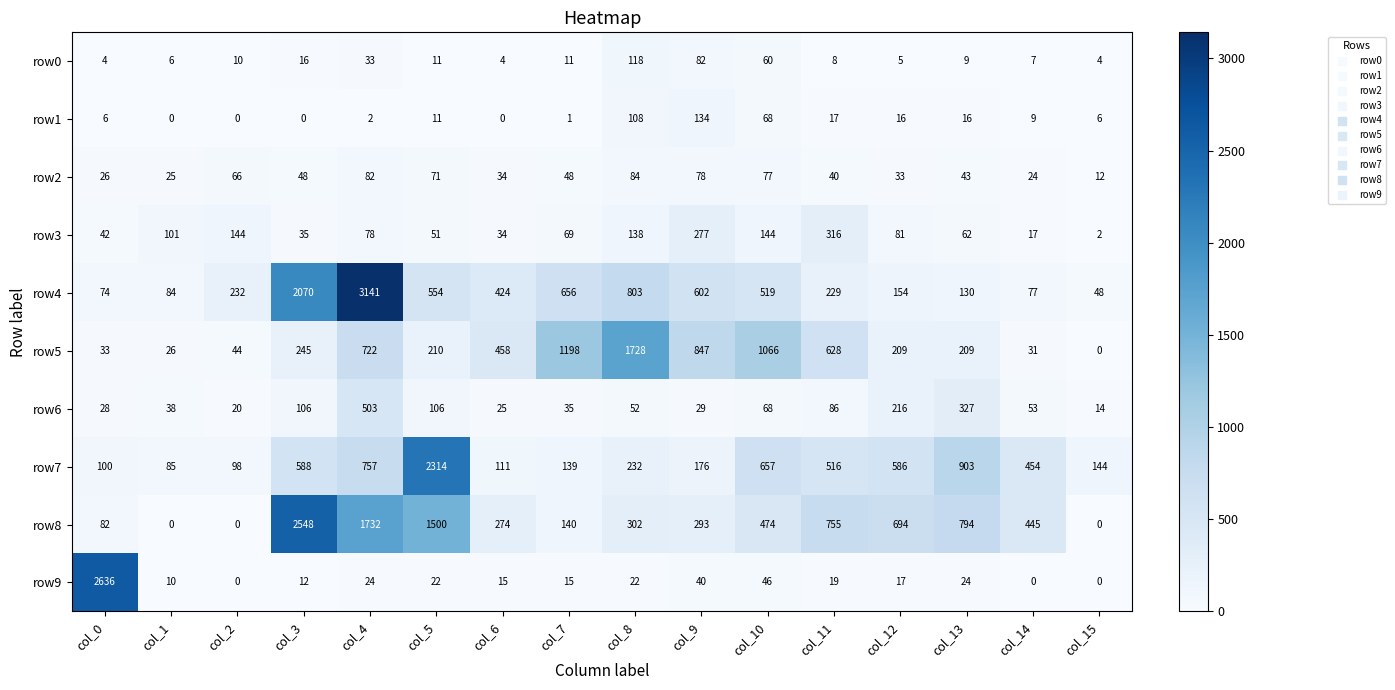

Is it true that row1 equals 3 at col_11?

False